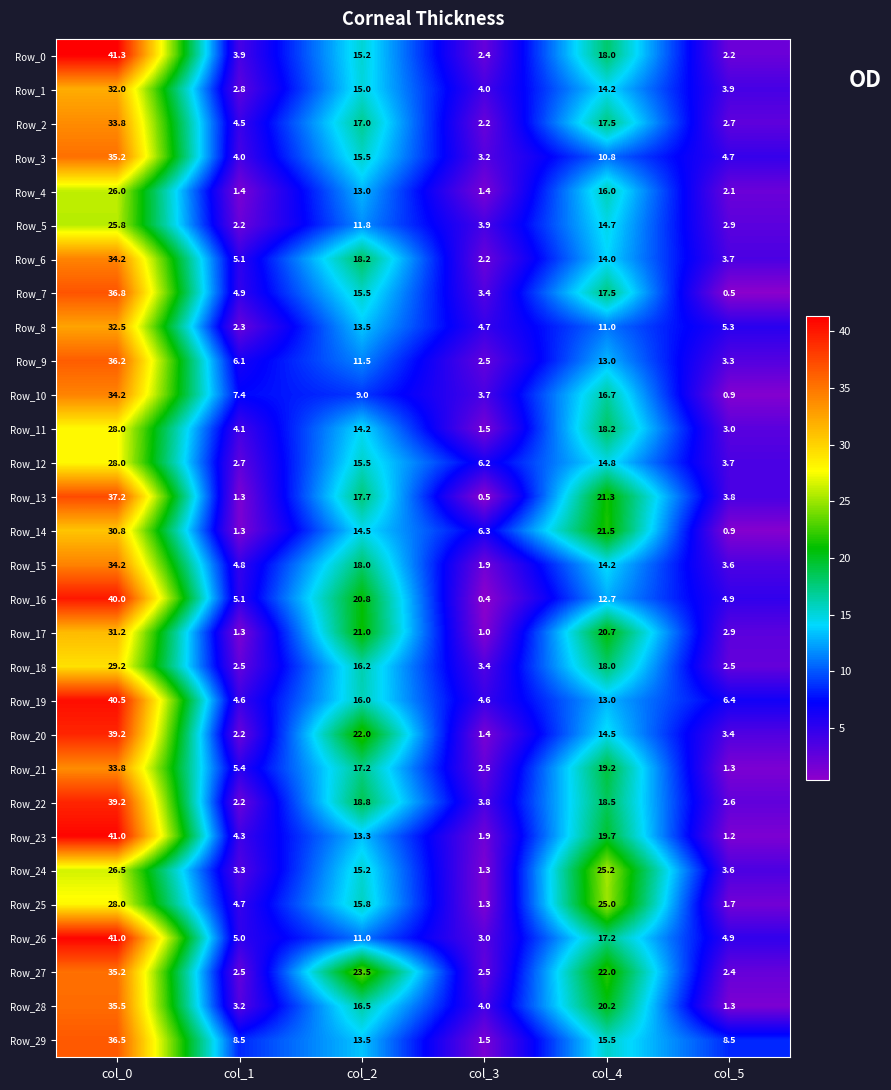

Rank the categories by Row_13 value from lowest to highest.

col_3, col_1, col_5, col_2, col_4, col_0